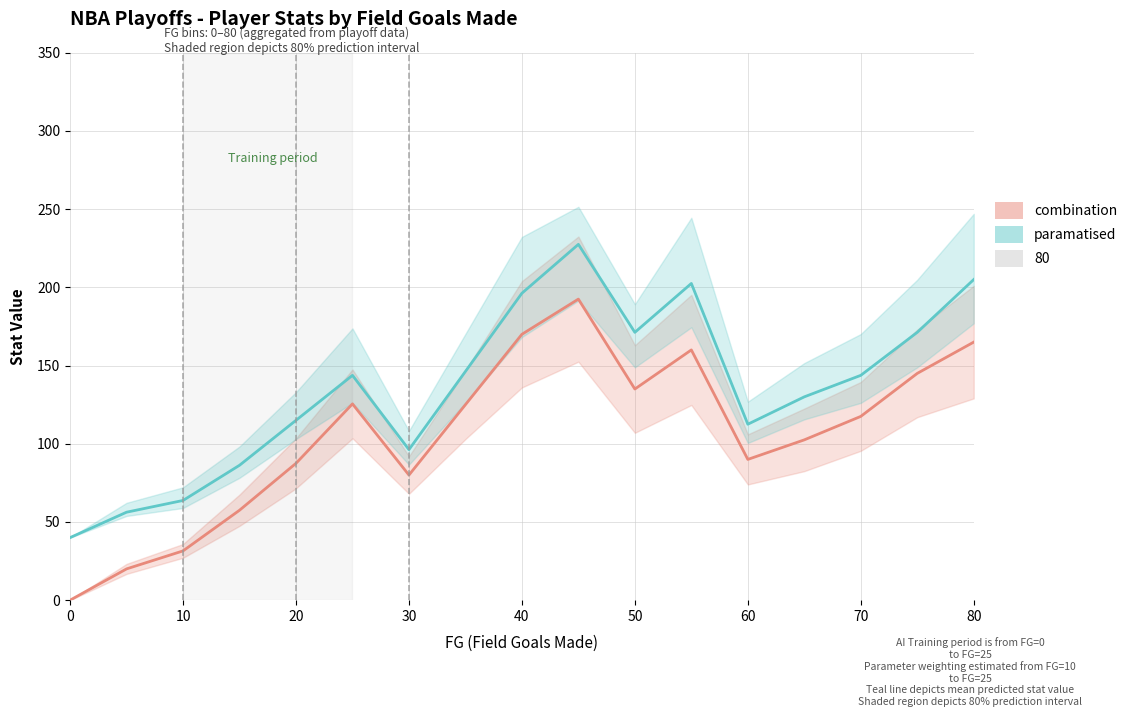

How many lines are shown in the chart?

2